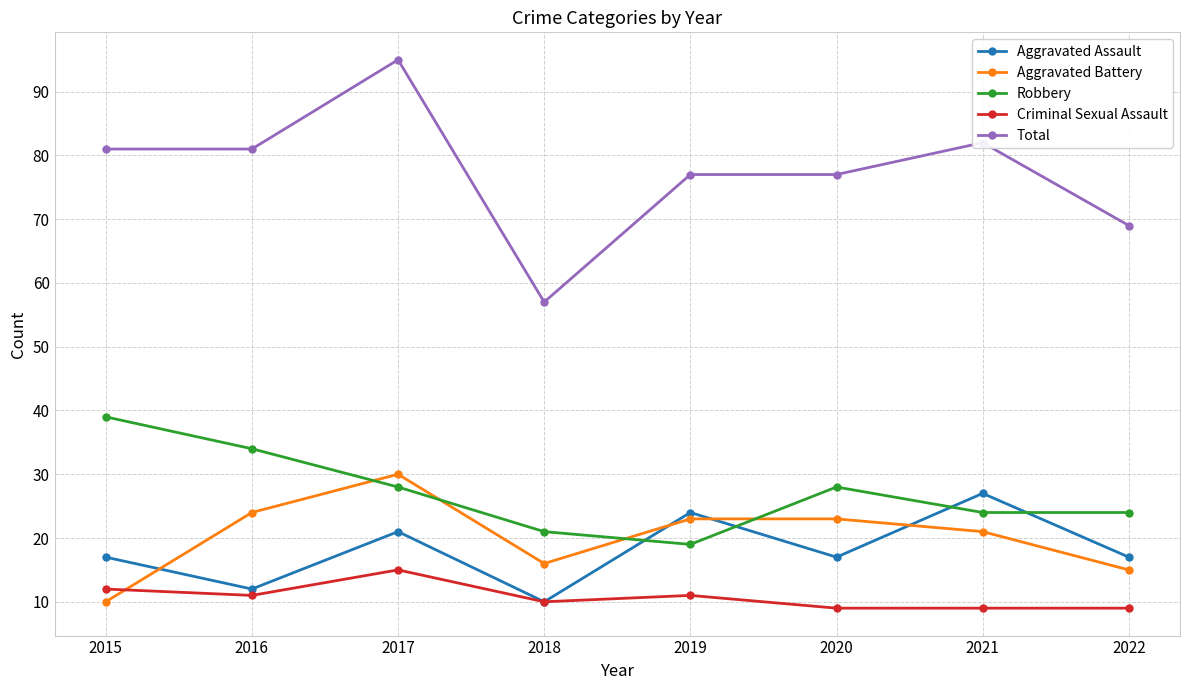

What is the greatest value displayed?

95